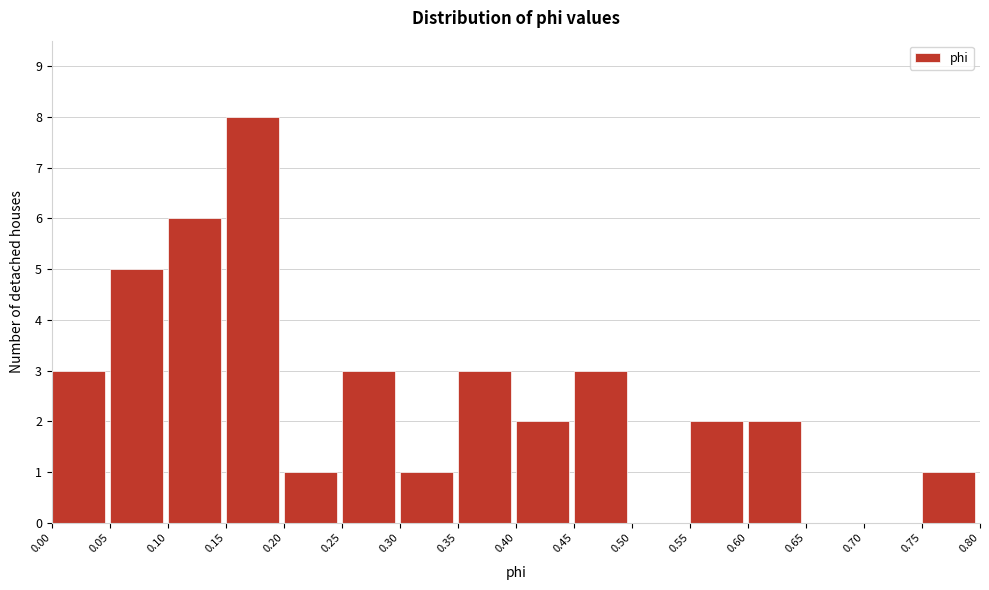

How tall is the bar that spans 0.20 to 0.25 on the x-axis? The values are not printed on the chart, so give them approximately, as read against the axis.

1